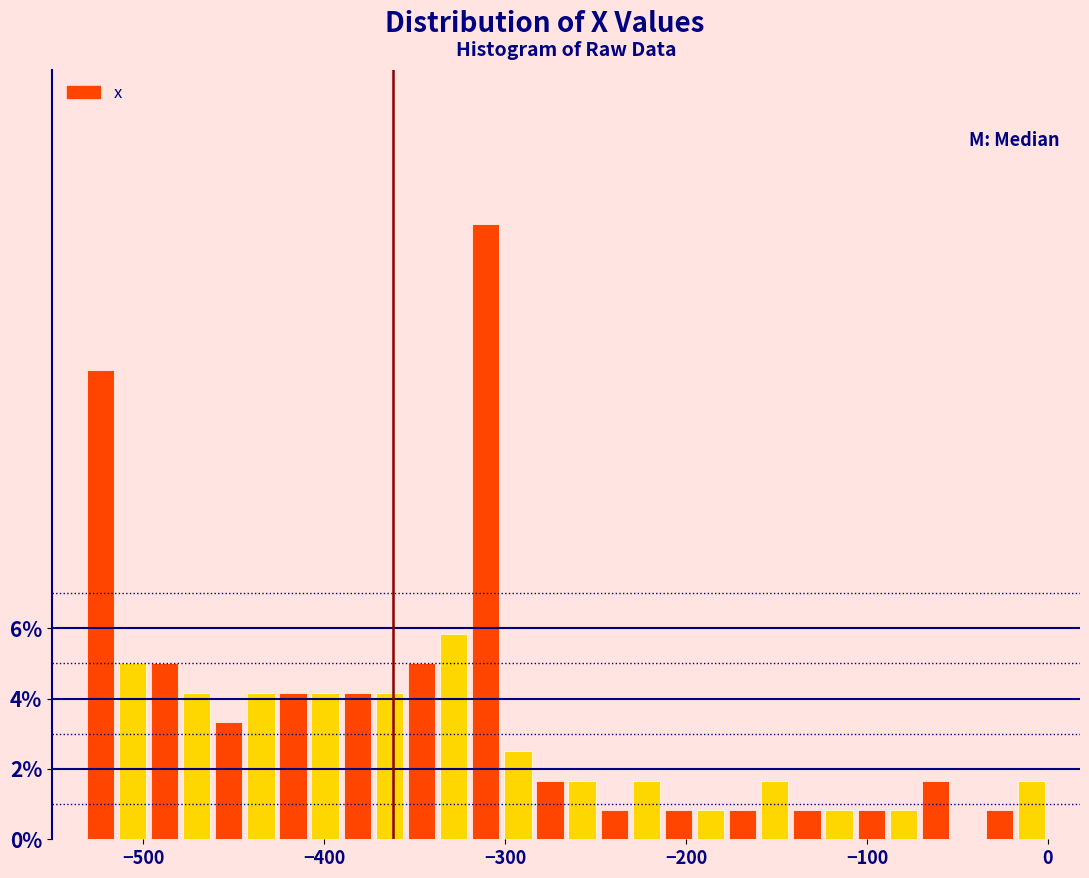

Read against the x-axis, roughly where is the centre of the tallest bar?

-310